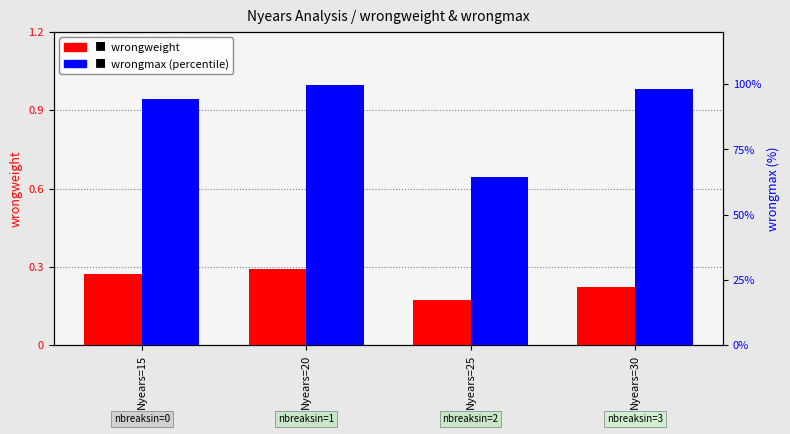

The value of wrongmax at Nyears=15 is 0.6. True or false?

False